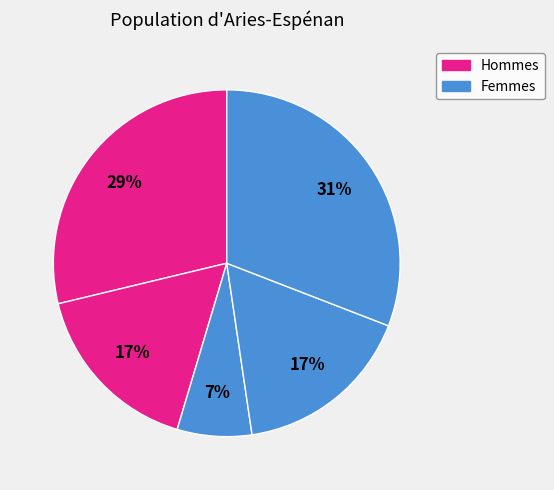

To the nearest percent, what is the difference between the largest and smallest slice percentages?

24%